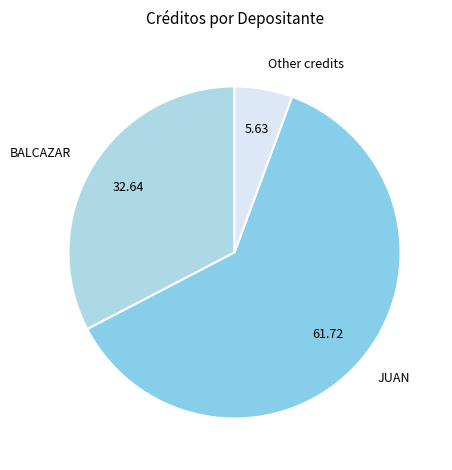

Rank the categories by value from highest to lowest.

JUAN, BALCAZAR, Other credits